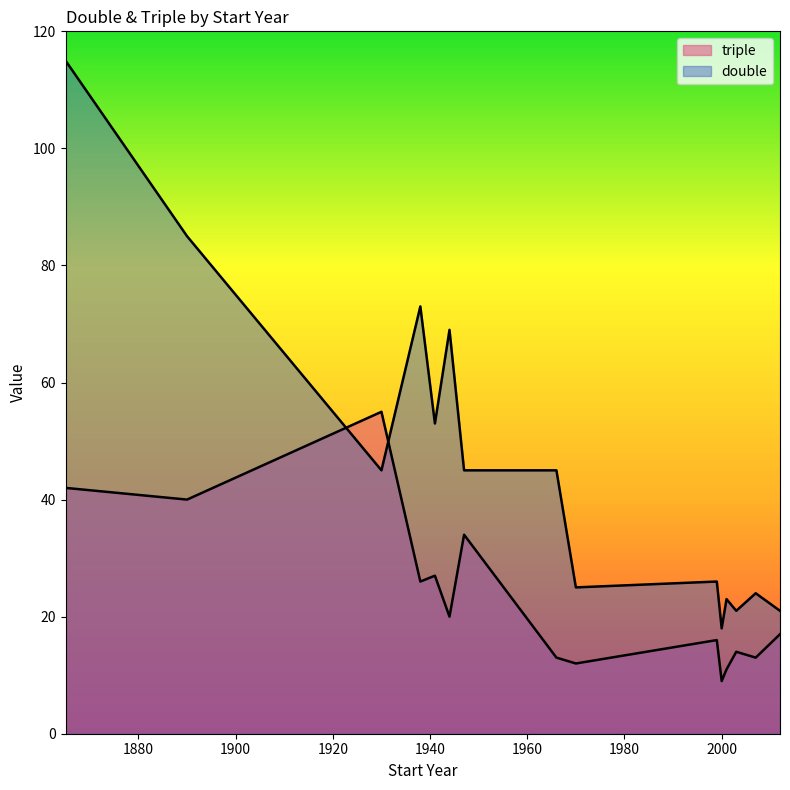

What is the greatest value displayed?

115